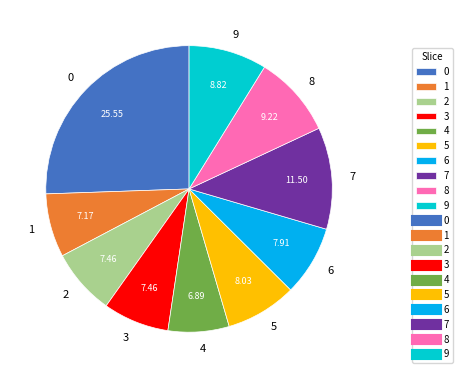

Is it true that 2 is 7% of the pie?

True